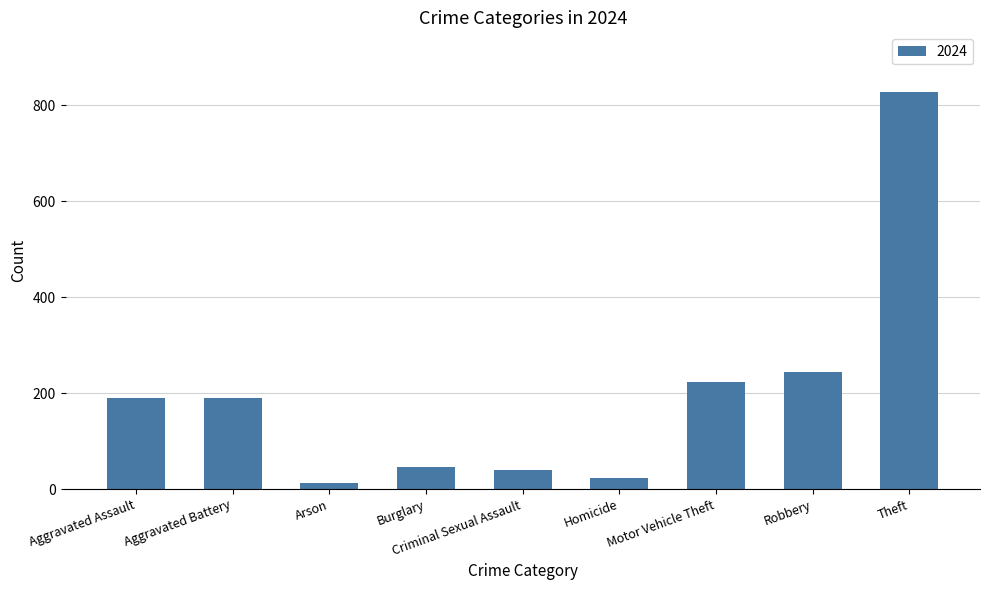

Where is the data nearest to the value 420?

Robbery